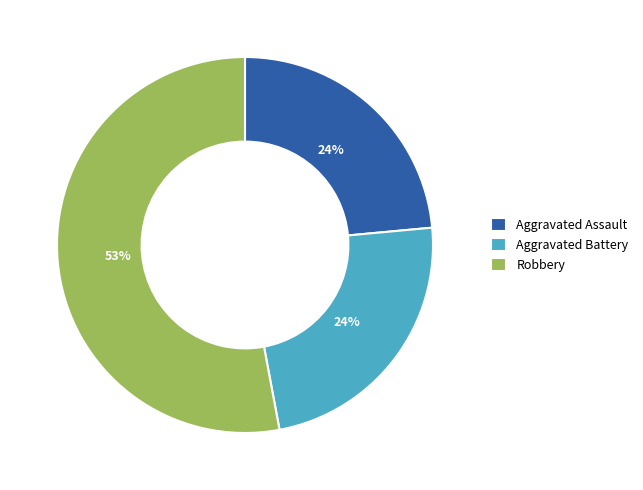

What is the majority slice?

Robbery